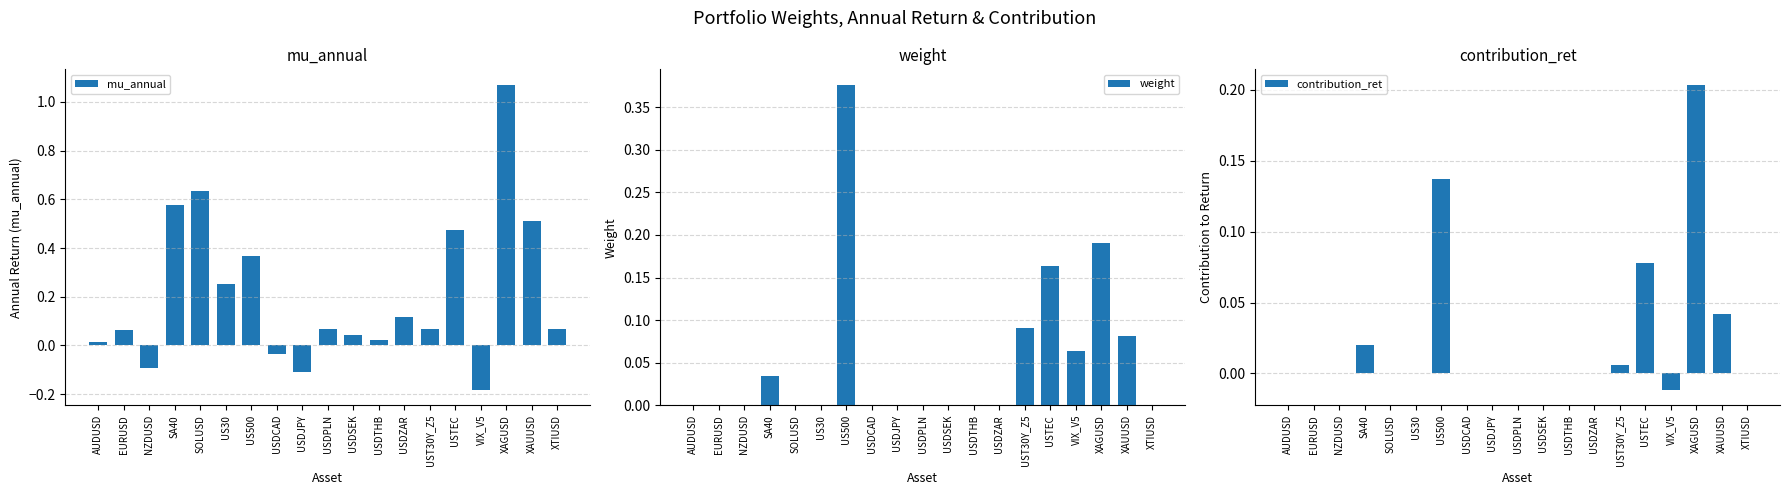

Rank the series by their maximum value, from highest to lowest.

mu_annual, weight, contribution_ret